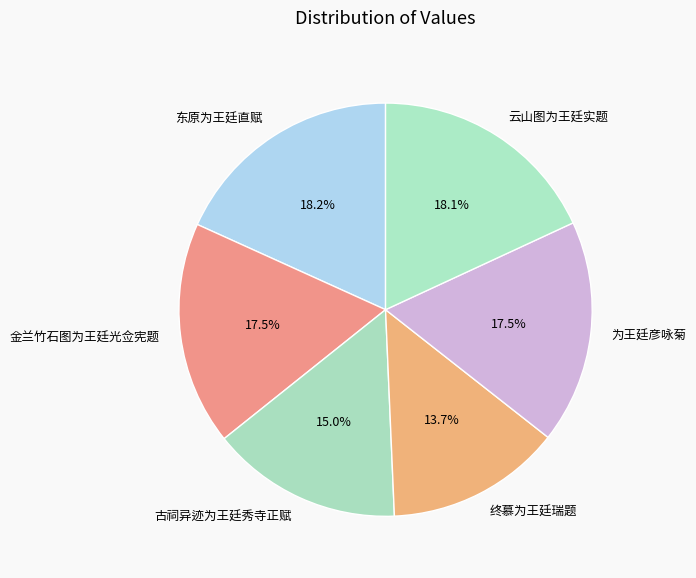

What is the ratio of the value at 金兰竹石图为王廷光佥宪题 to the value at 古祠异迹为王廷秀寺正赋?

1.2